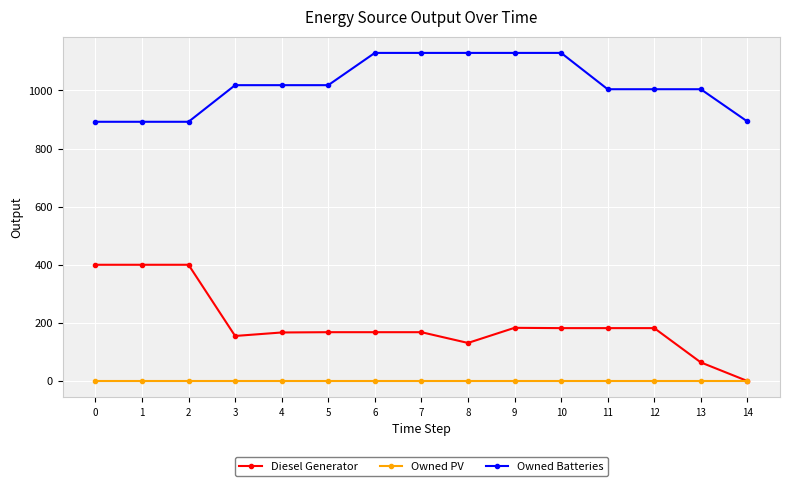

True or false: Owned Batteries and Owned PV cross at least once.

False